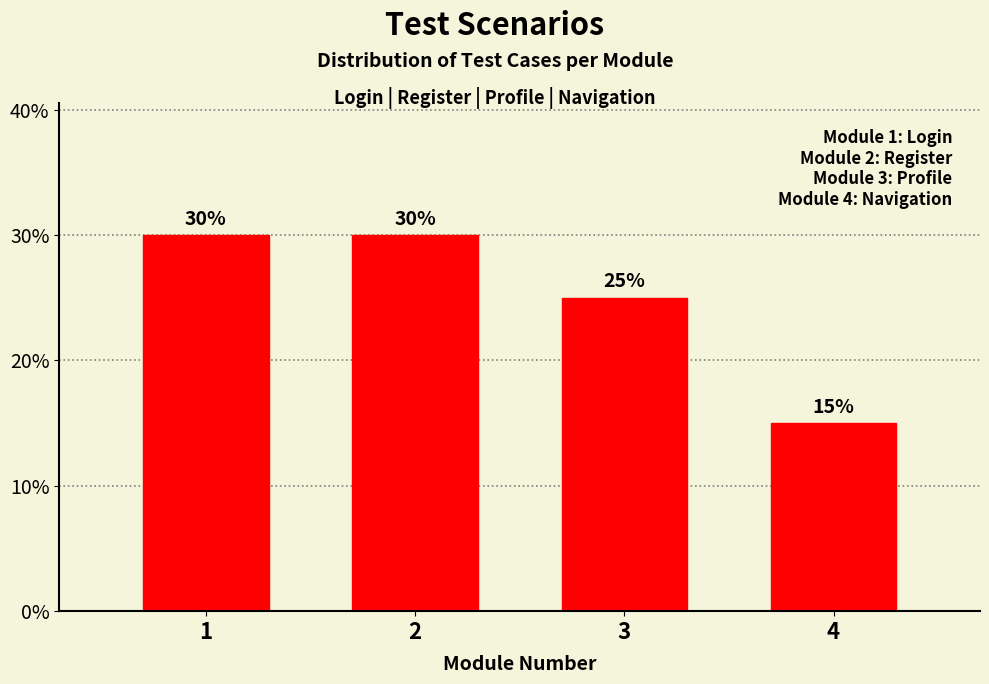

Reading left to right, transcribe all the data shown in this chart.

30	30	25	15